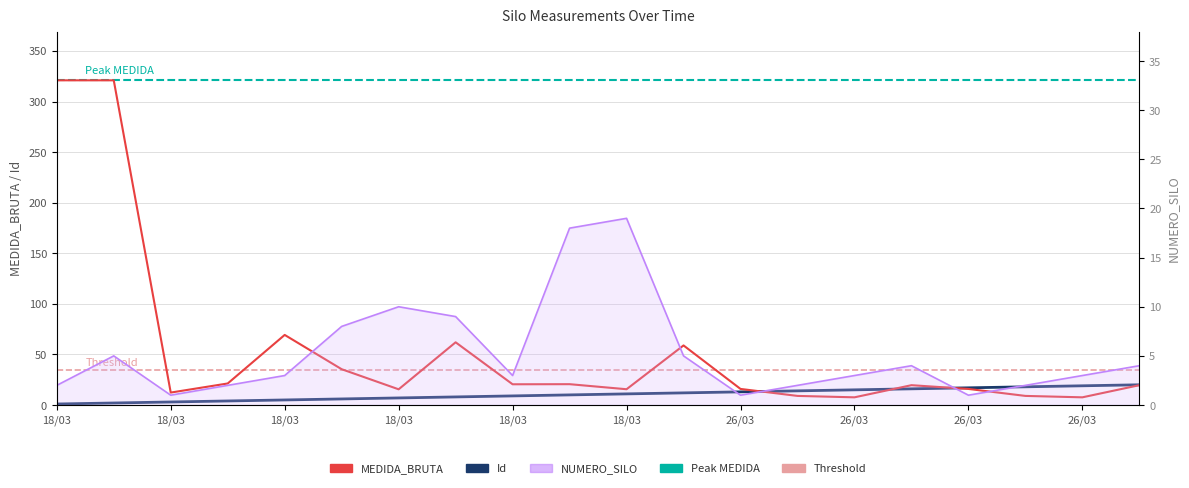

True or false: MEDIDA_BRUTA has more than 1 interior local peaks.

True